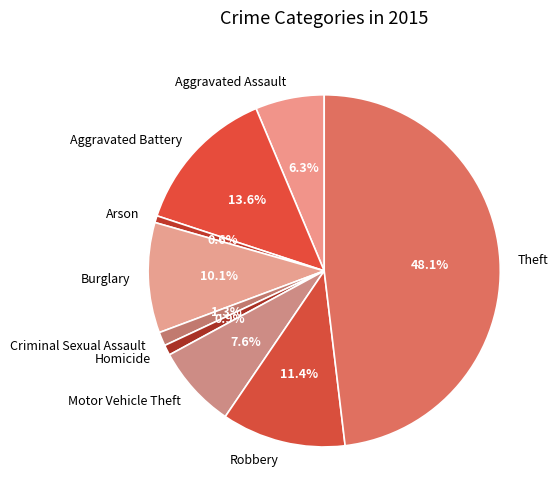

What percentage is the Motor Vehicle Theft slice, to the nearest percent?

8%